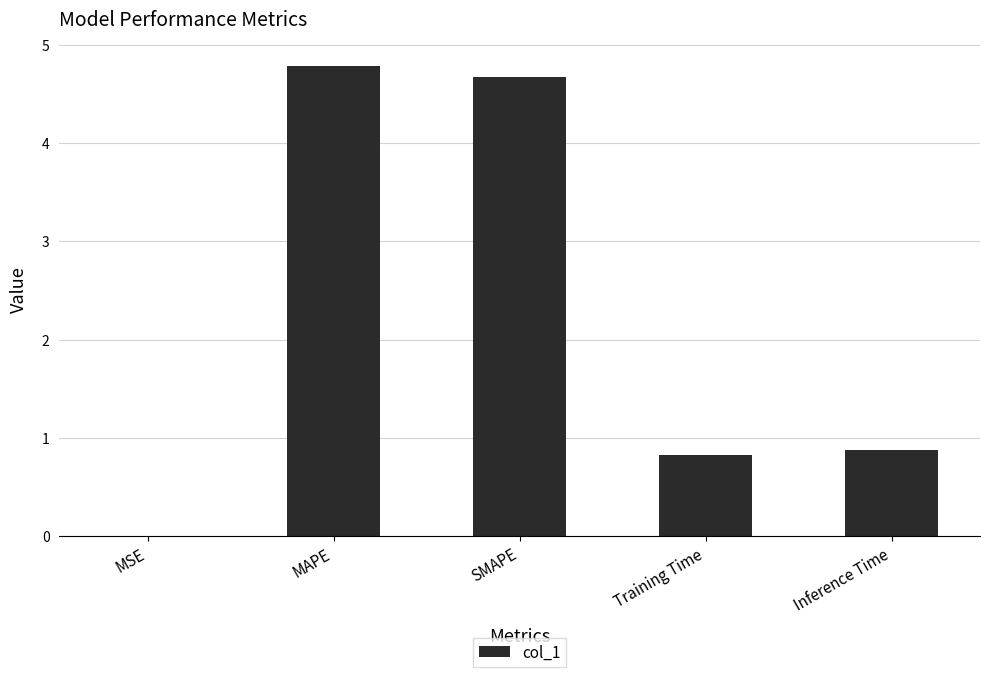

Is it true that the value at Inference Time is 0.9?

True